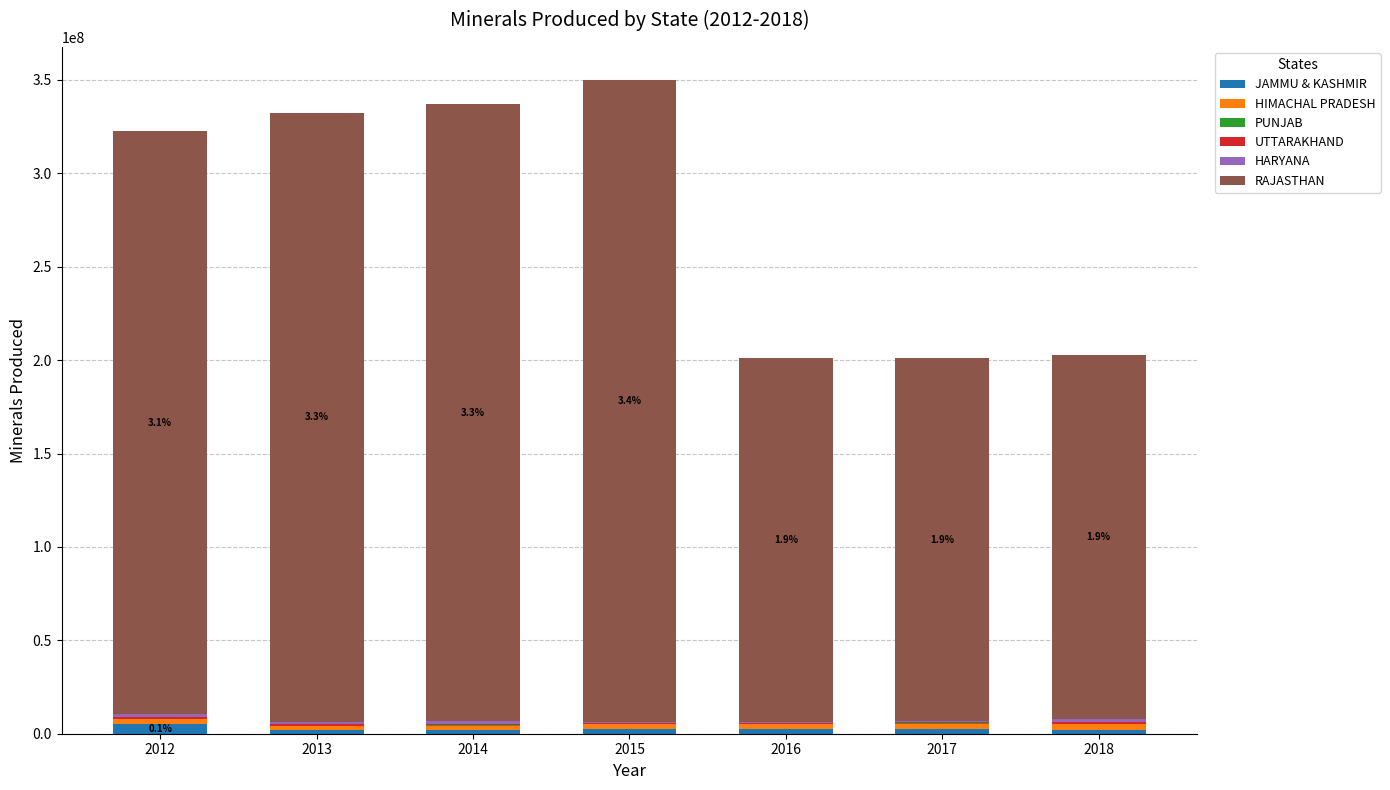

Does the chart contain stacked bars?

Yes